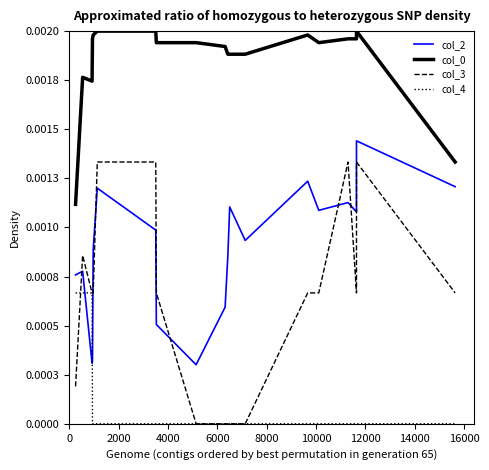

True or false: col_0 and col_4 intersect in this chart.

False